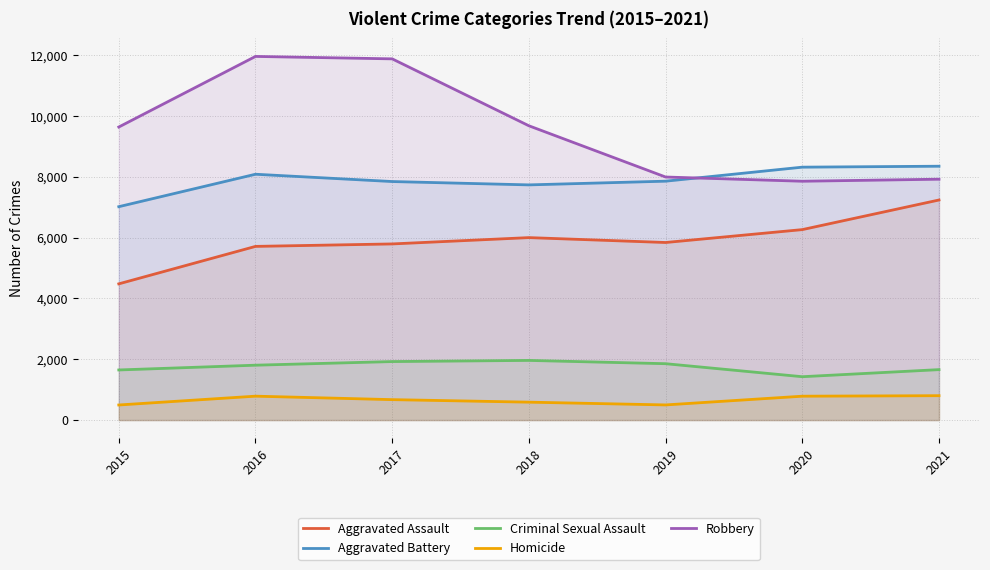

Does the chart display data point markers on the line(s)?

No